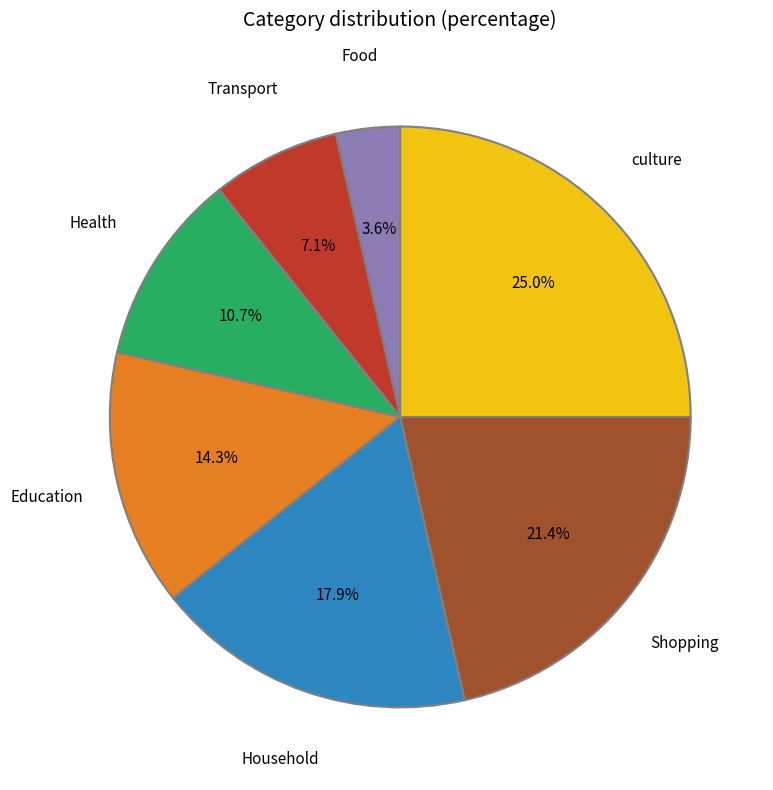

Count the number of slices in the pie.

7